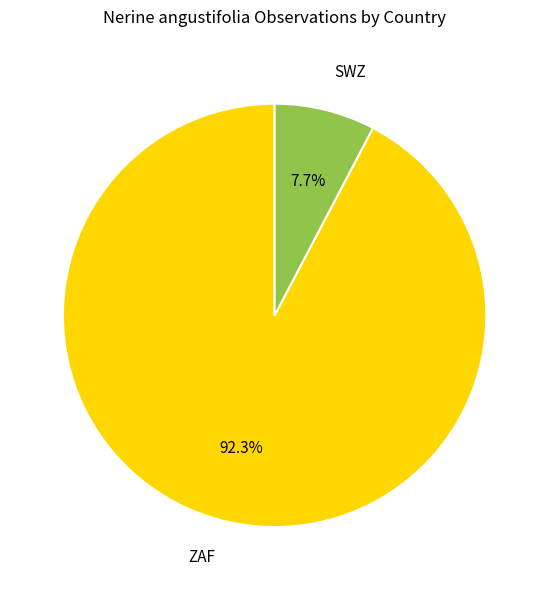

Approximately how many times larger is the value at SWZ compared to ZAF?

0.1